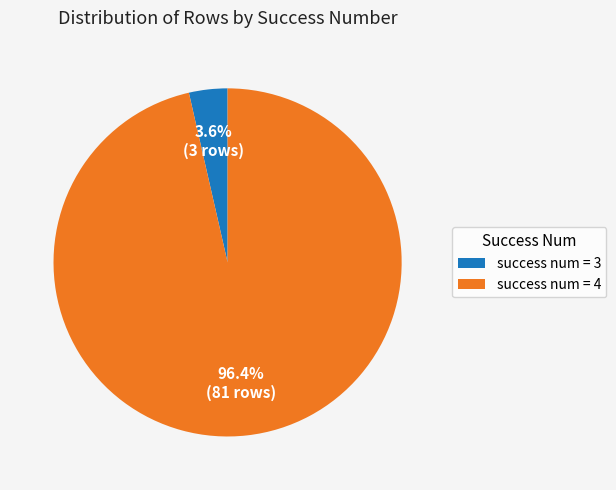

What portion of the pie excludes success num = 3?

96.4%